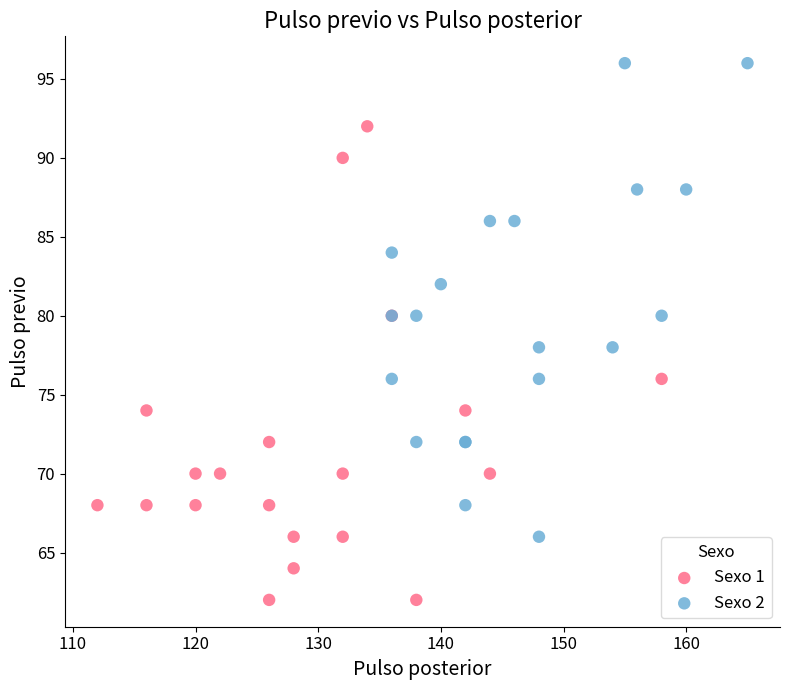

Which series contains the lowest Y value?

Sexo 1